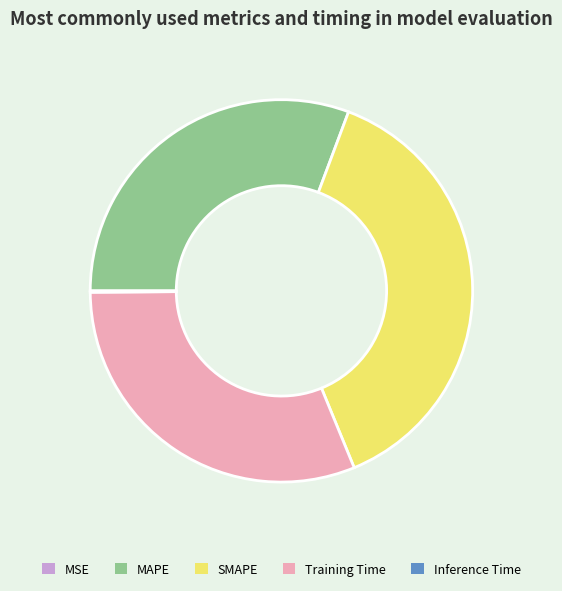

Which category has the biggest portion of the pie?

SMAPE